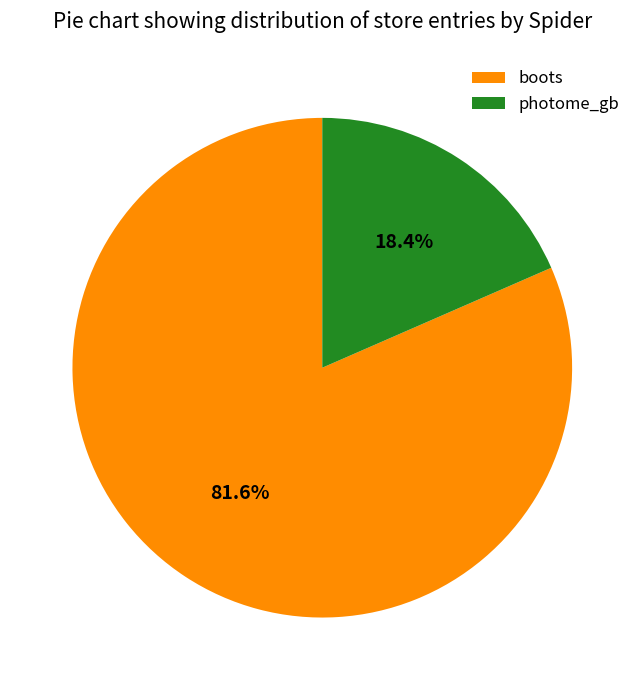

True or false: photome_gb accounts for 24% of the total.

False